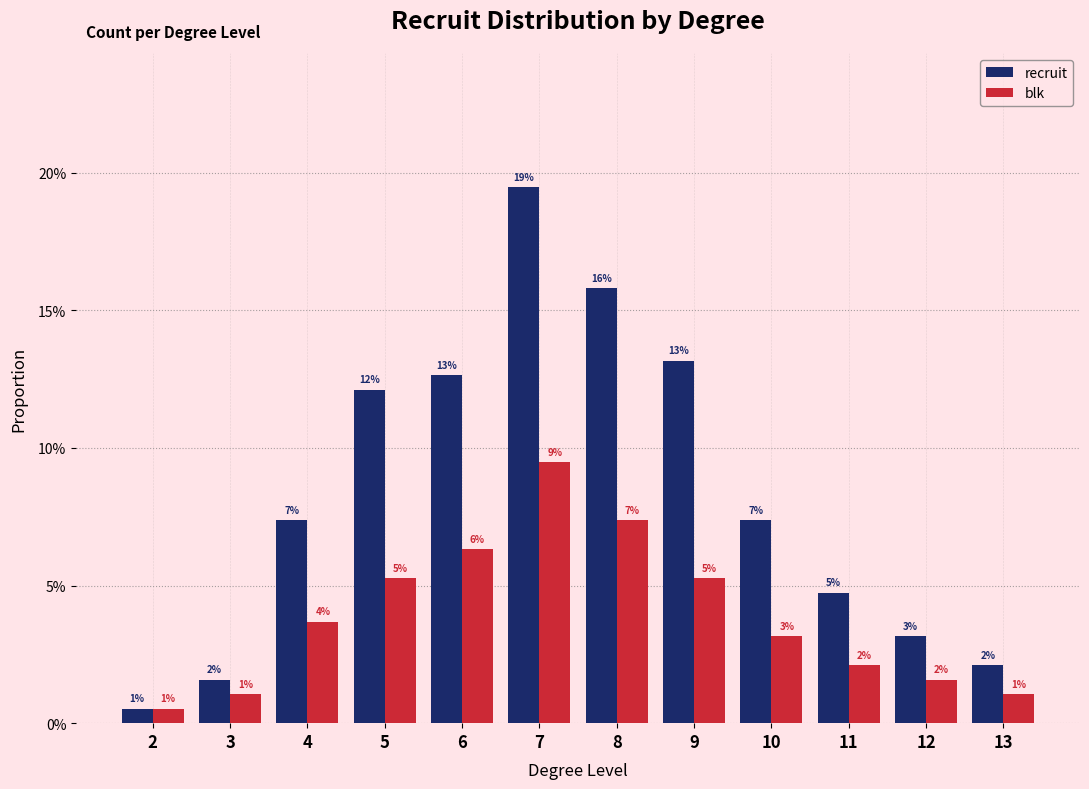

Is it true that blk equals 0.0 at 11?

False